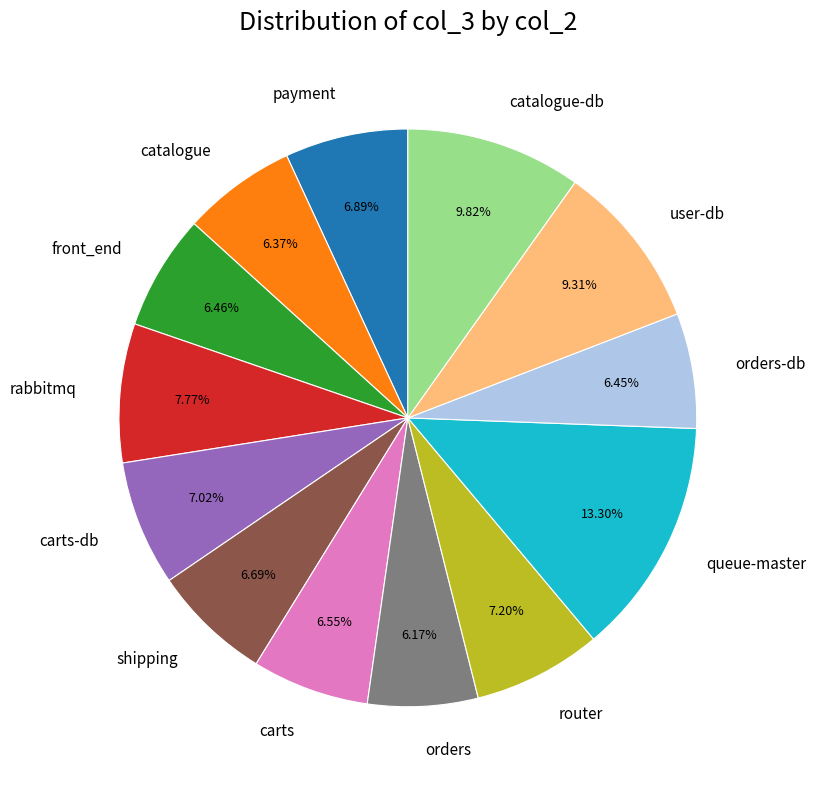

How many slices are in this pie chart?

13